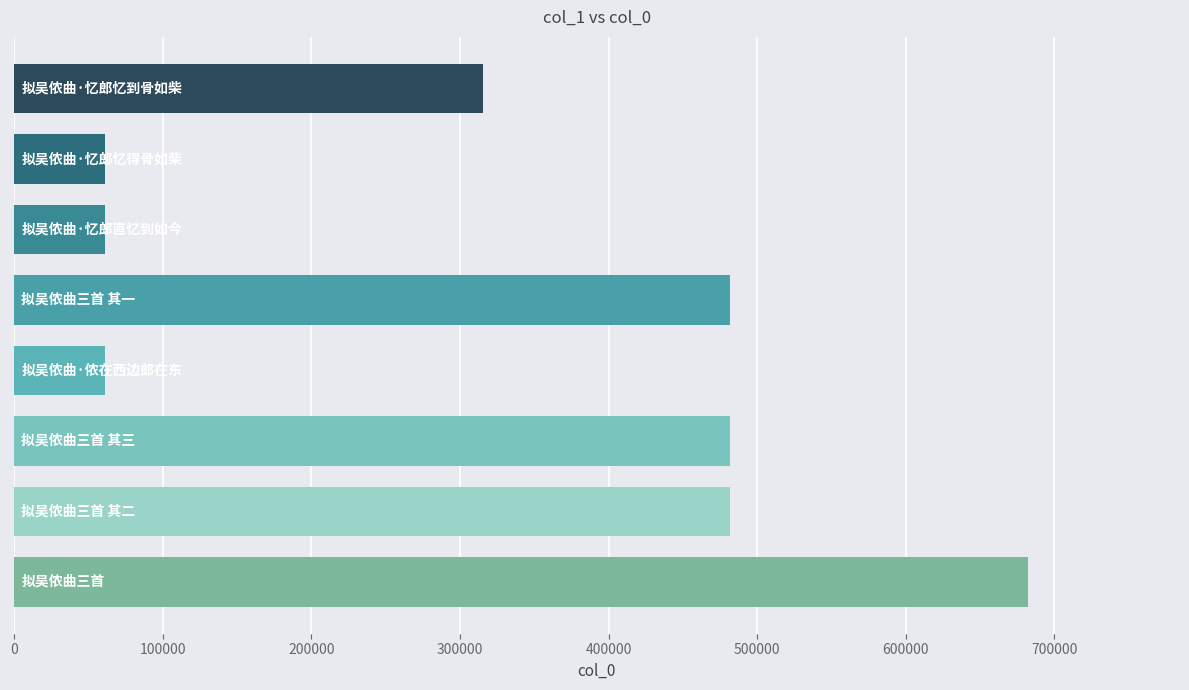

How many data points are less than 481729?

4